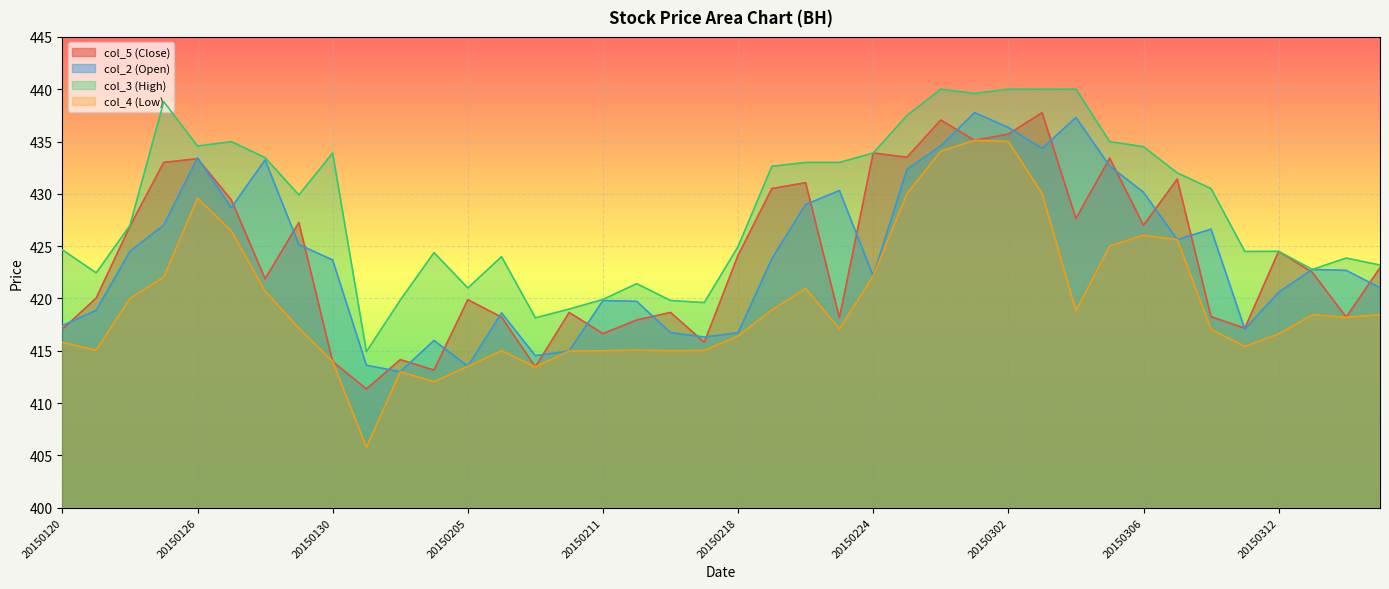

How many lines are shown in the chart?

4